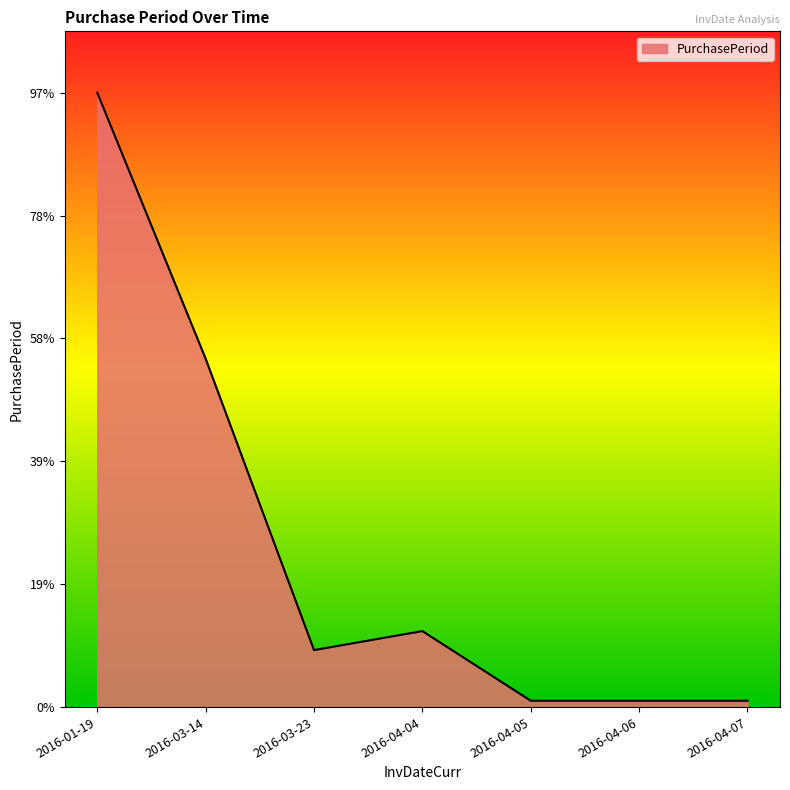

Reading left to right, extract all data points from this chart.

2016-01-19=97	2016-03-14=55	2016-03-23=9	2016-04-04=12	2016-04-05=1	2016-04-06=1	2016-04-07=1